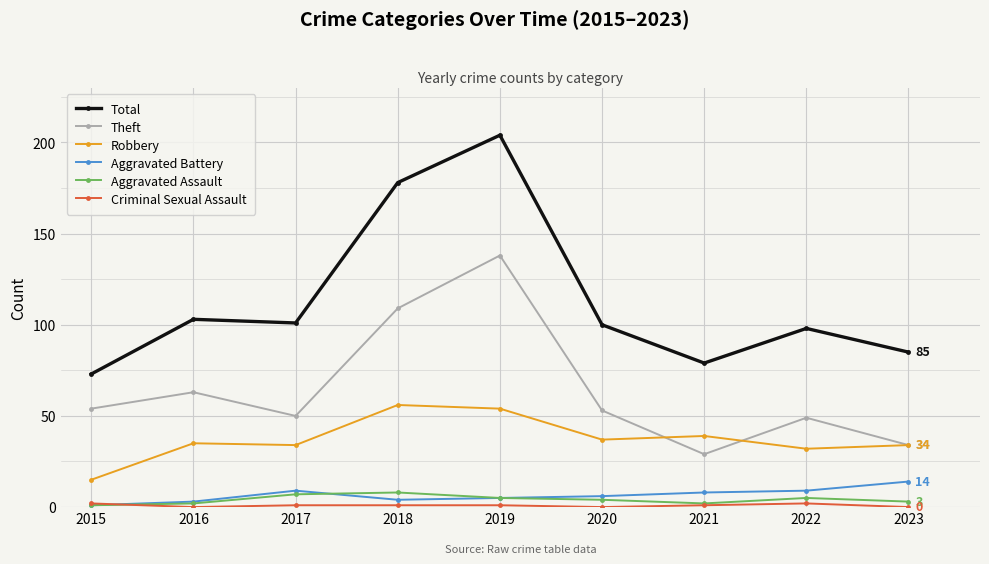

How many data points in Aggravated Battery are less than 6?

4